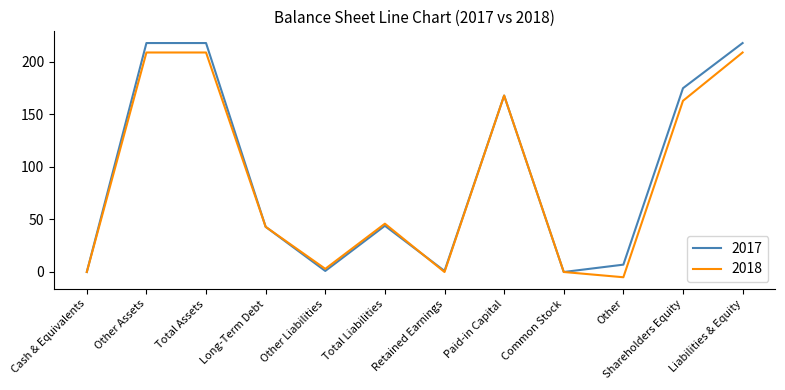

What is the total value across all series at Shareholders Equity?

338